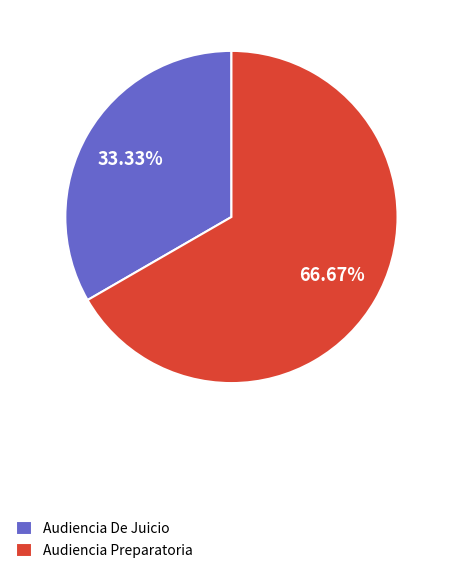

To the nearest percent, what is the difference between the Audiencia Preparatoria and Audiencia De Juicio slice percentages?

33%